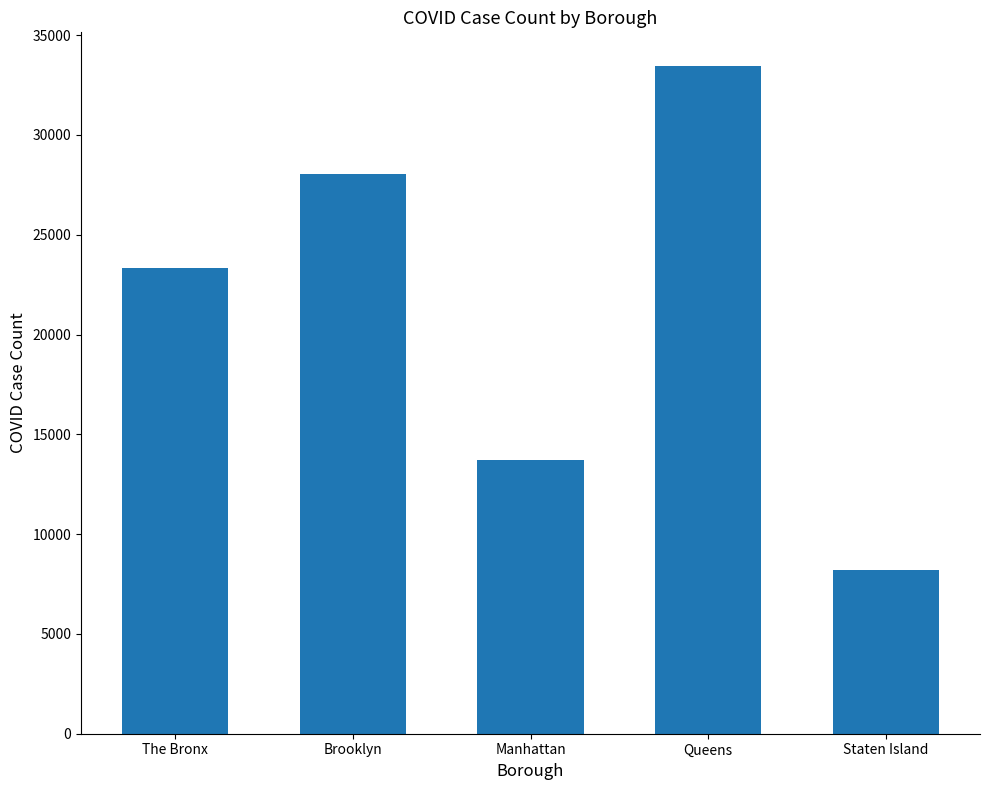

The value at The Bronx is 23352. True or false?

True